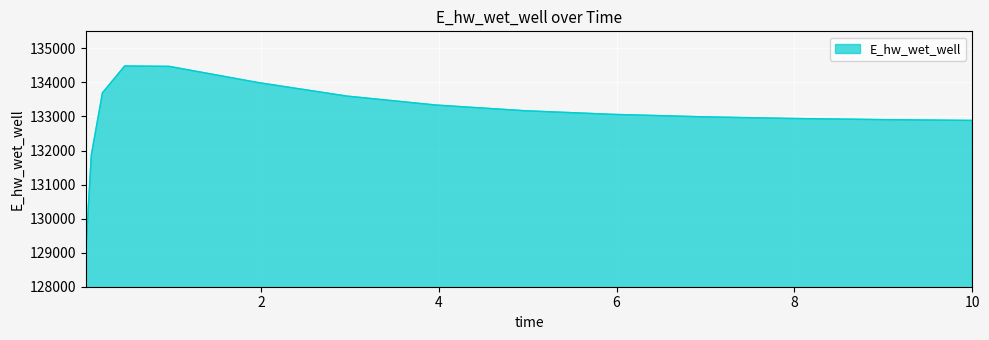

Does the chart have visible grid lines?

Yes